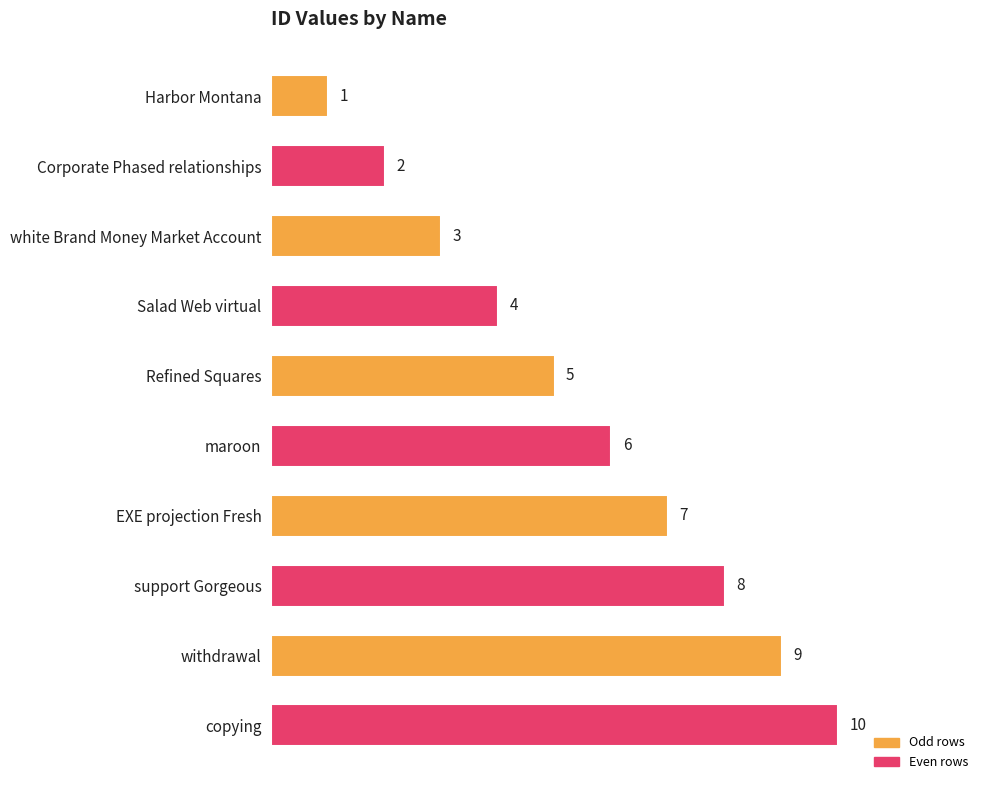

How many values are between 3 and 8?

6